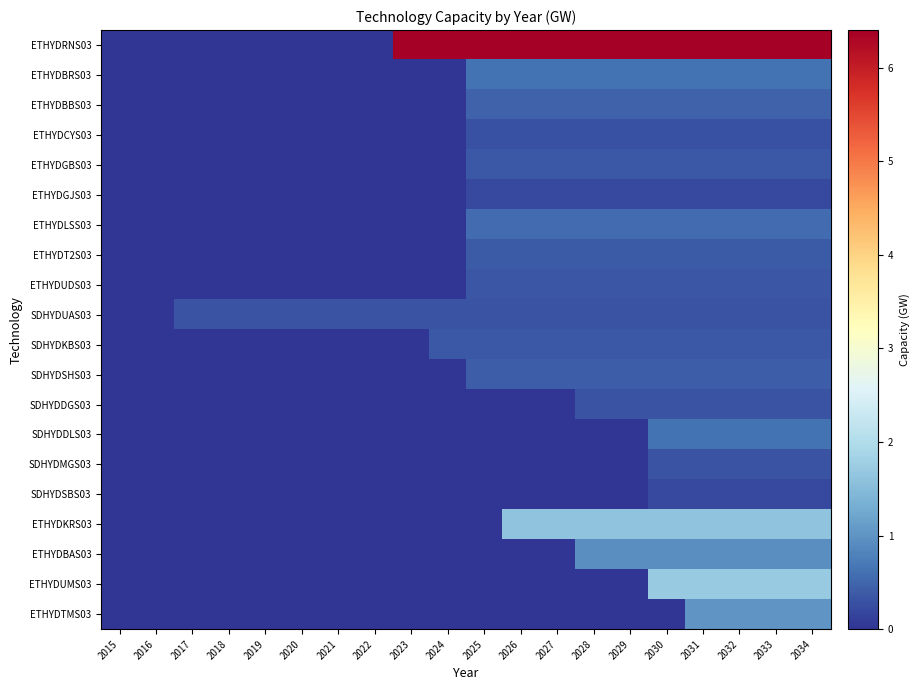

Rank the series at 2022 from lowest to highest value.

ETHYDRNS03, ETHYDBRS03, ETHYDBBS03, ETHYDCYS03, ETHYDGBS03, ETHYDGJS03, ETHYDLSS03, ETHYDT2S03, ETHYDUDS03, SDHYDKBS03, SDHYDSHS03, SDHYDDGS03, SDHYDDLS03, SDHYDMGS03, SDHYDSBS03, ETHYDKRS03, ETHYDBAS03, ETHYDUMS03, ETHYDTMS03, SDHYDUAS03